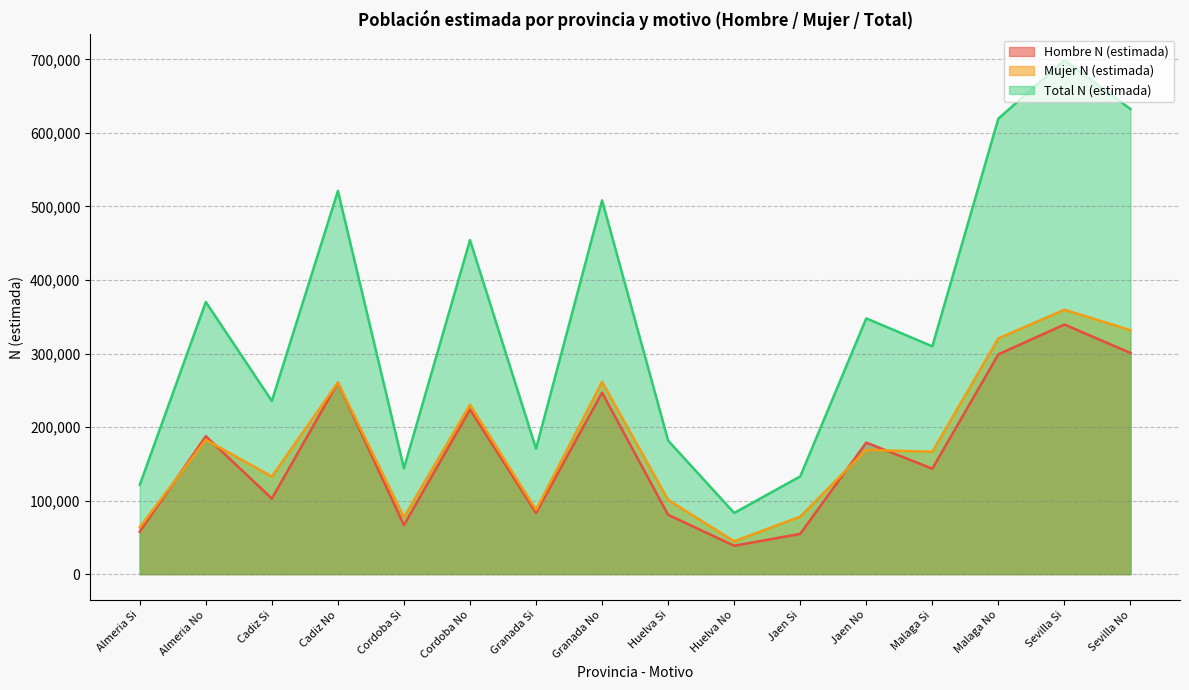

Which has a higher value, Cadiz No or Cadiz Si?

Cadiz No